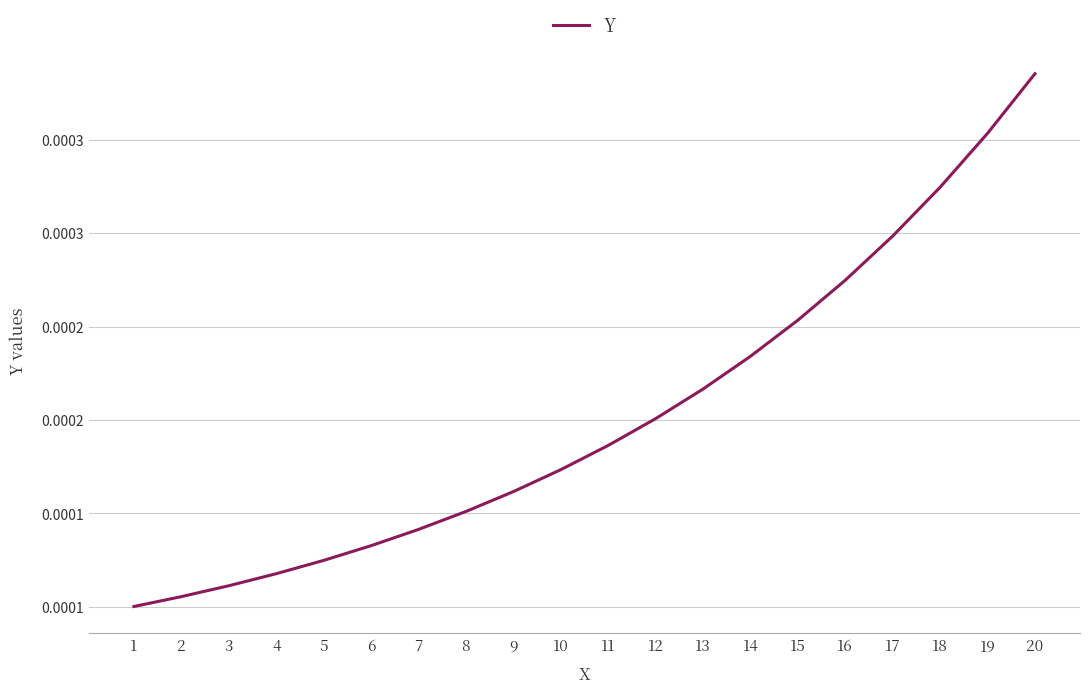

True or false: the data shows 0.0 at 5.

False